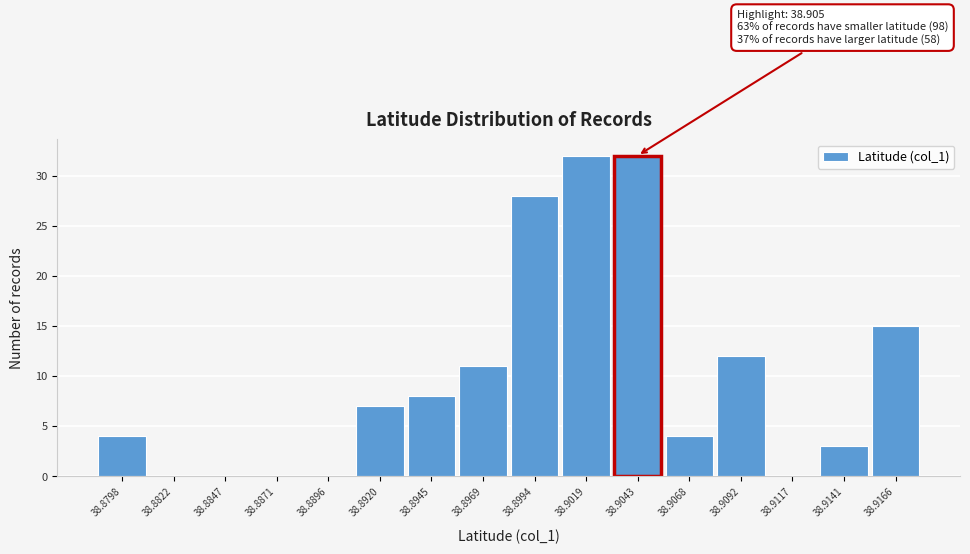

Reading left to right, extract all data points from this chart.

38.8798=4	38.8822=0	38.8847=0	38.8871=0	38.8896=0	38.8920=7	38.8945=8	38.8969=11	38.8994=28	38.9019=32	38.9043=32	38.9068=4	38.9092=12	38.9117=0	38.9141=3	38.9166=15